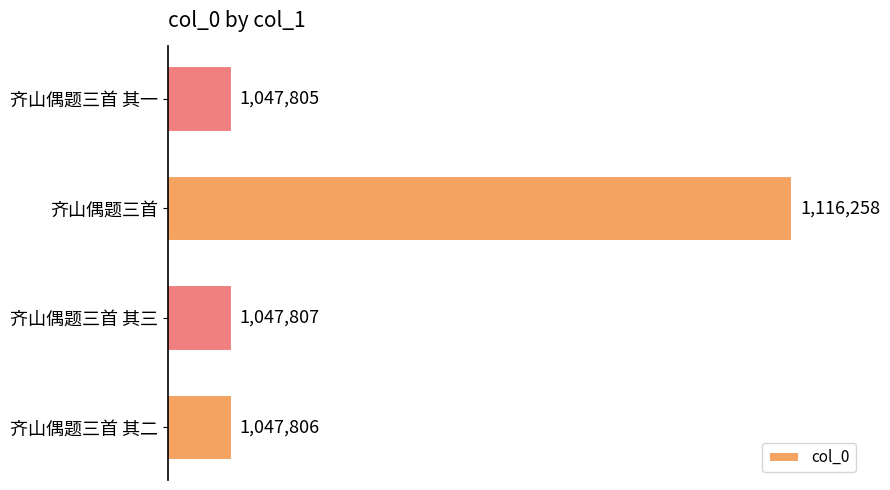

How many data points are above 1047807?

1